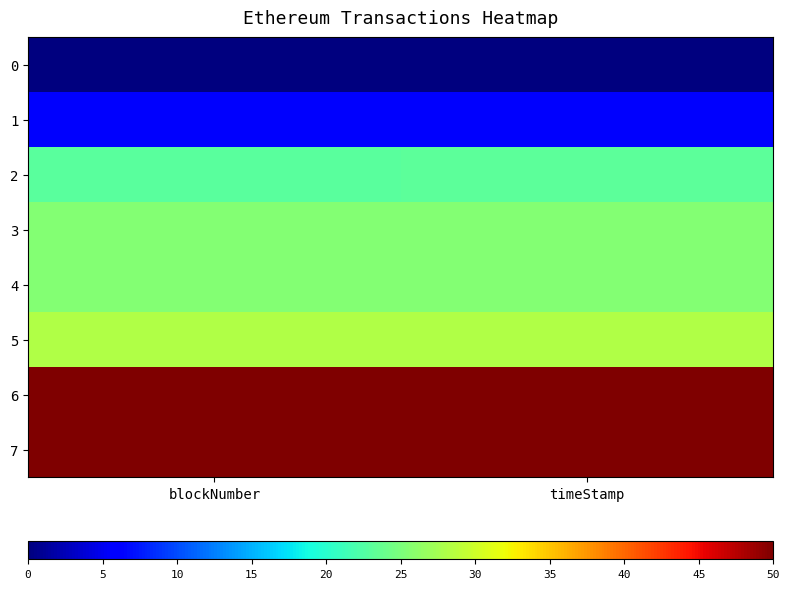

Between blockNumber and timeStamp, which is larger?

blockNumber